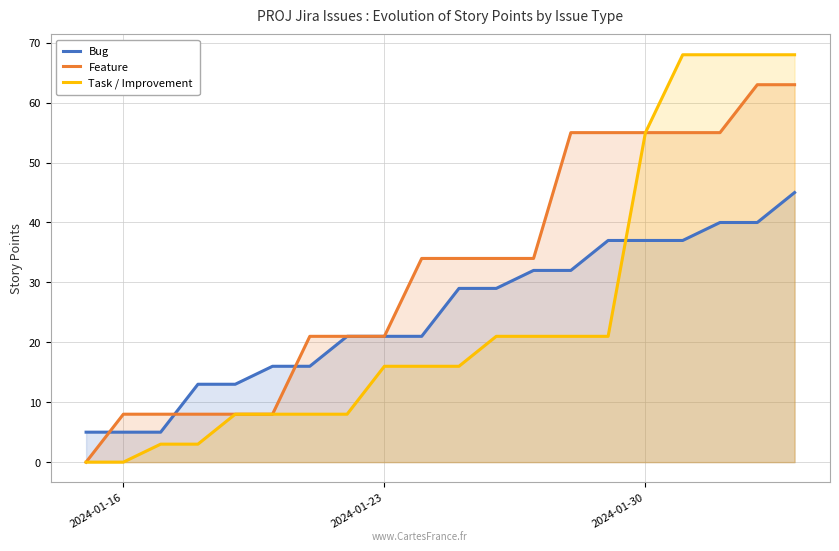

Reading left to right, list all the values displayed in this chart.

Bug: 5	5	5	13	13	16	16	21	21	21	29	29	32	32	37	37	37	40	40	45
Feature: 0	8	8	8	8	8	21	21	21	34	34	34	34	55	55	55	55	55	63	63
Task / Improvement: 0	0	3	3	8	8	8	8	16	16	16	21	21	21	21	55	68	68	68	68